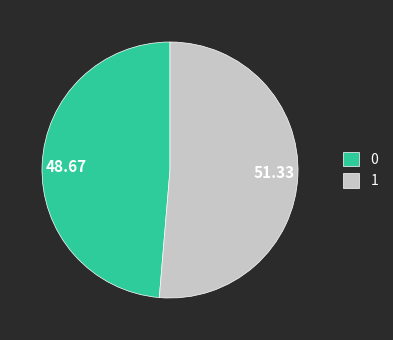

Combined, do 51.33 and 48.67 account for over 50%?

Yes